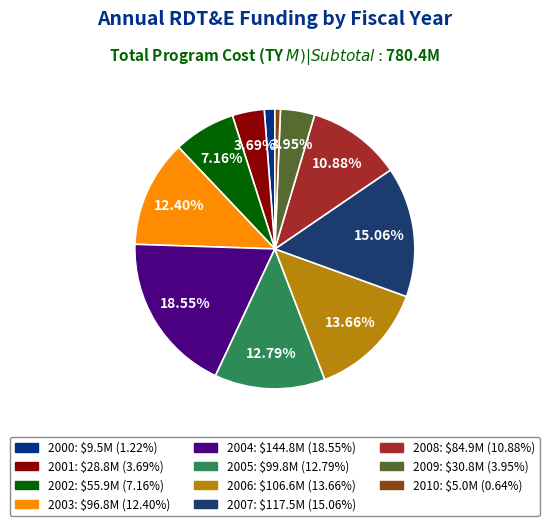

To the nearest percent, what is the difference between the largest and smallest slice percentages?

18%